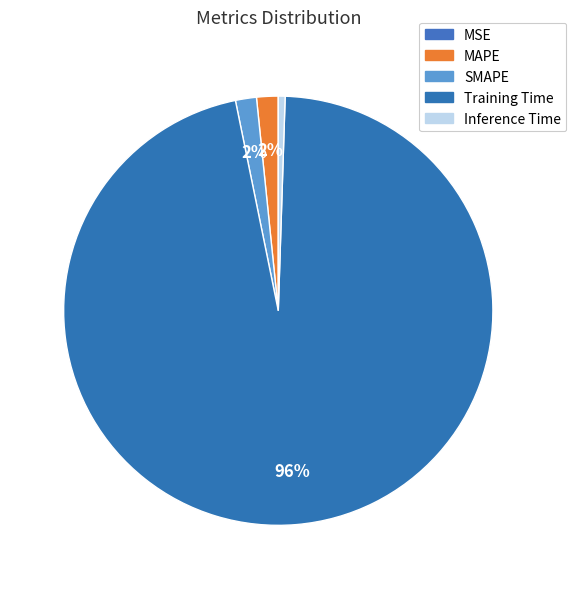

What is the largest slice in the pie chart?

Training Time